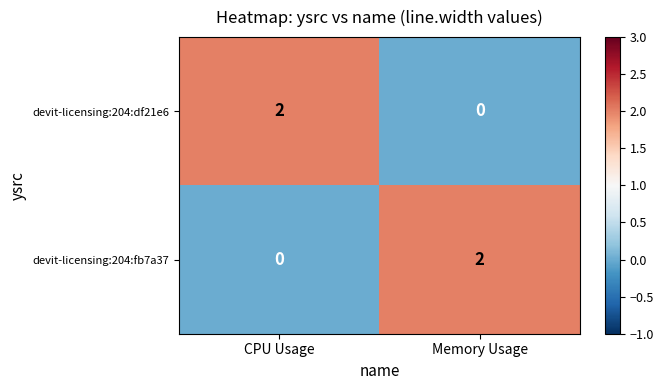

At Memory Usage, list the series in order from smallest to largest.

devit-licensing:204:df21e6, devit-licensing:204:fb7a37